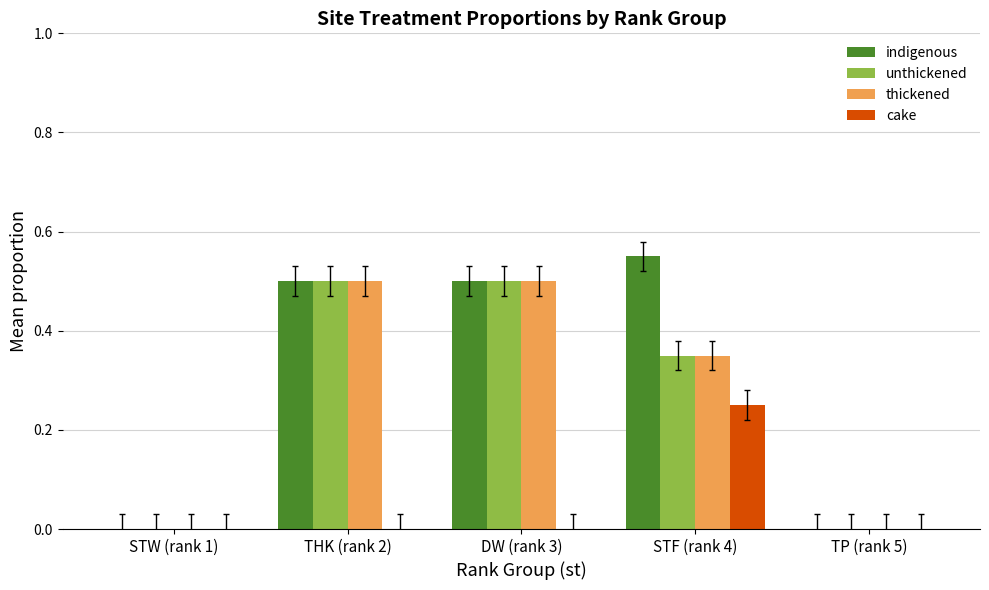

Between STW (rank 1) and STF (rank 4), which series saw the biggest shift?

indigenous